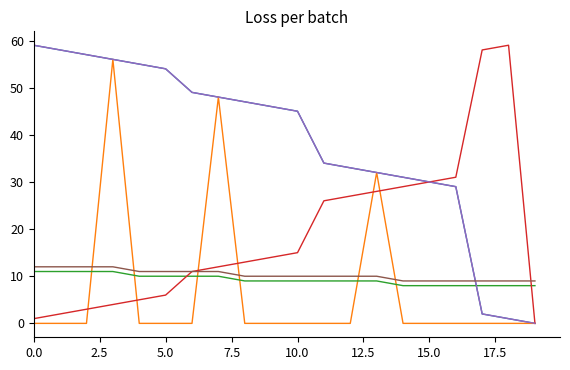

Does the chart have visible grid lines?

No